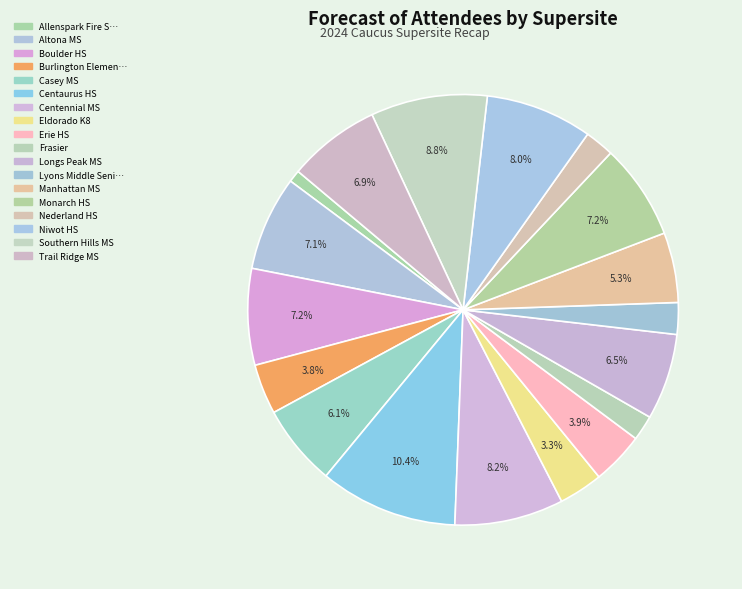

How many segments does this pie chart have?

18